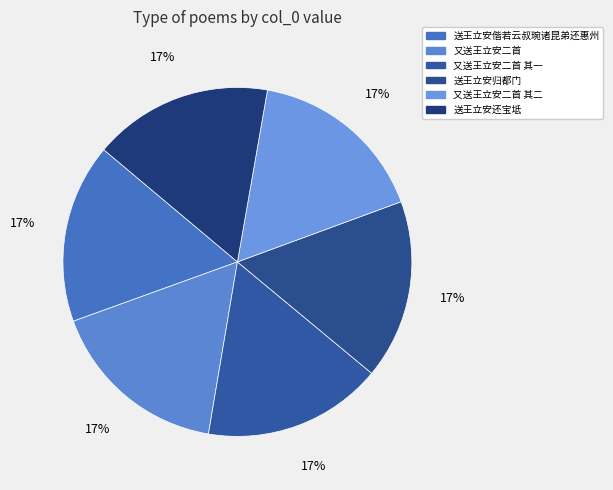

Which category has the biggest portion of the pie?

又送王立安二首